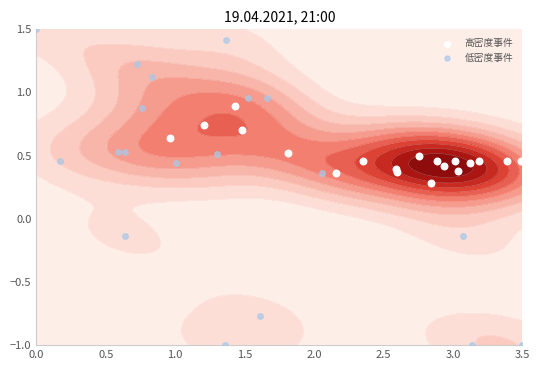

How many series are shown in this chart?

2